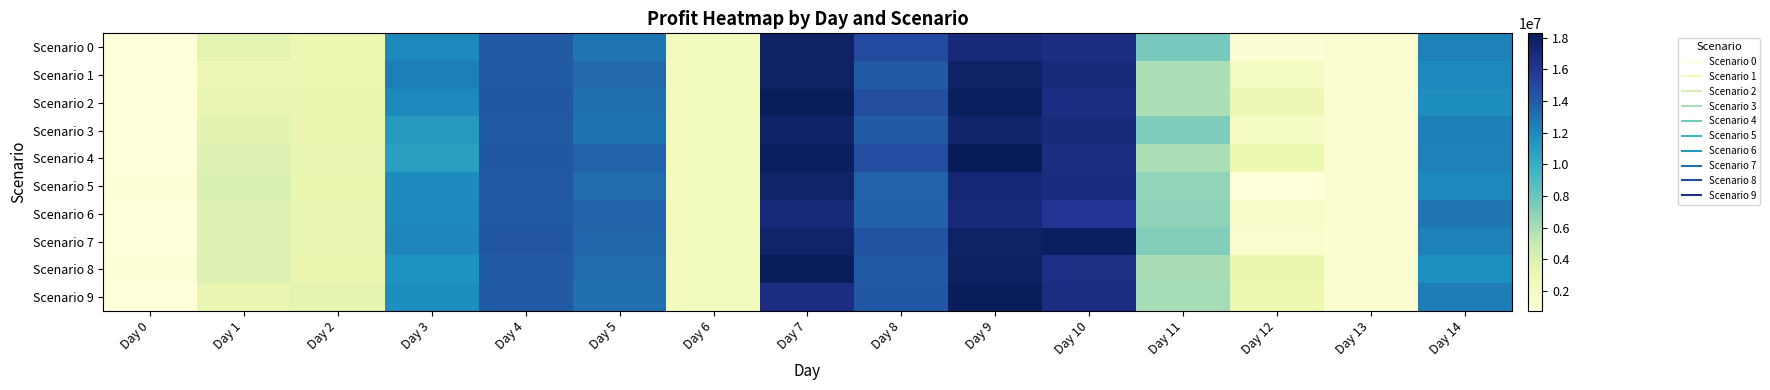

Which label corresponds to the largest value in the chart?

Day 9